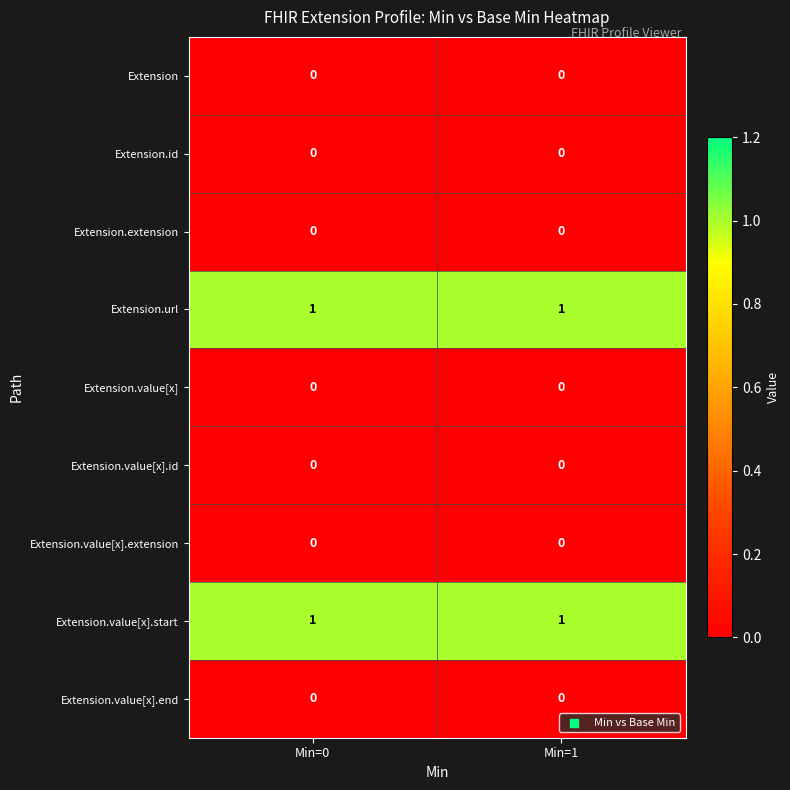

True or false: Extension.value[x].start has a value of 2 at Min=1.

False